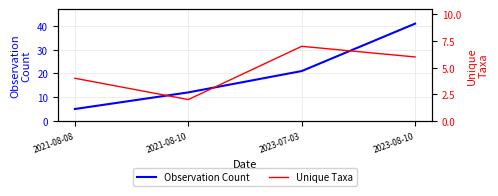

True or false: Observation Count has more than 2 interior local peaks.

False